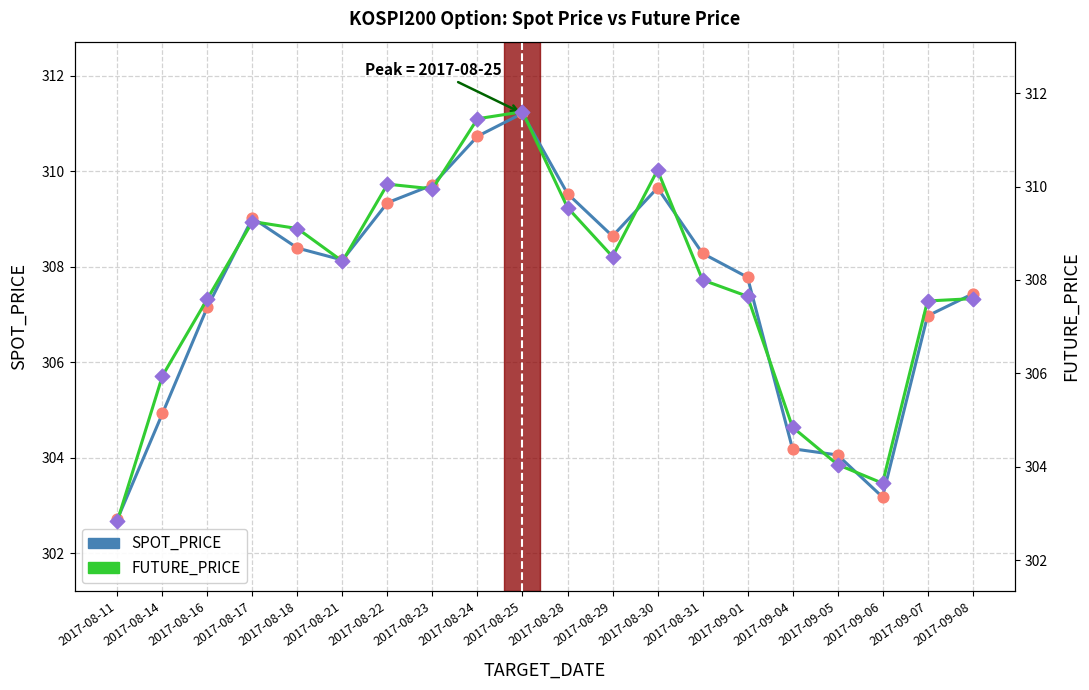

Is the value of SPOT_PRICE at 2017-09-01 greater than the value of FUTURE_PRICE at 2017-08-28?

No